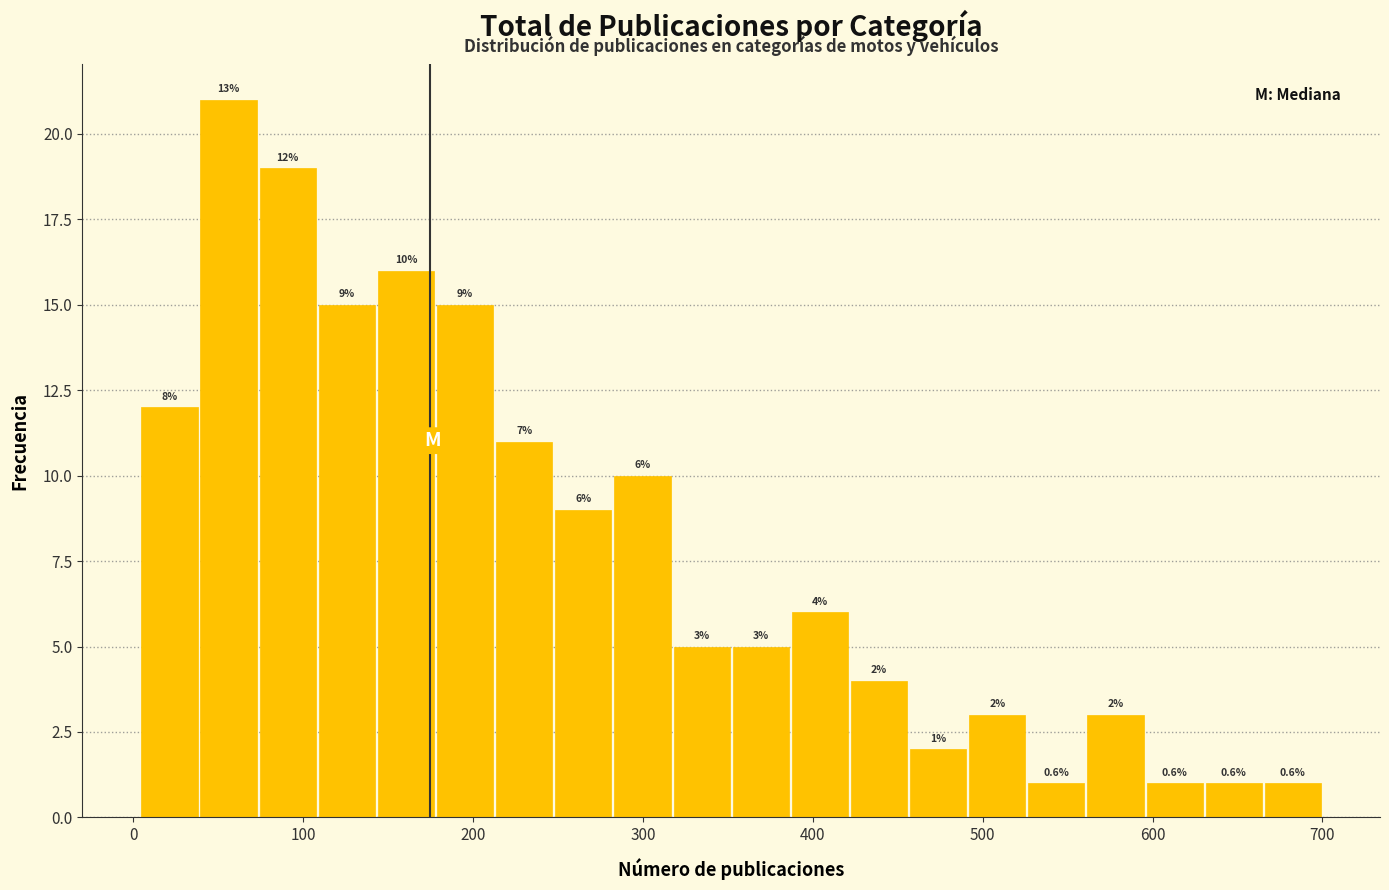

Read against the x-axis, roughly where is the centre of the tallest bar?

60